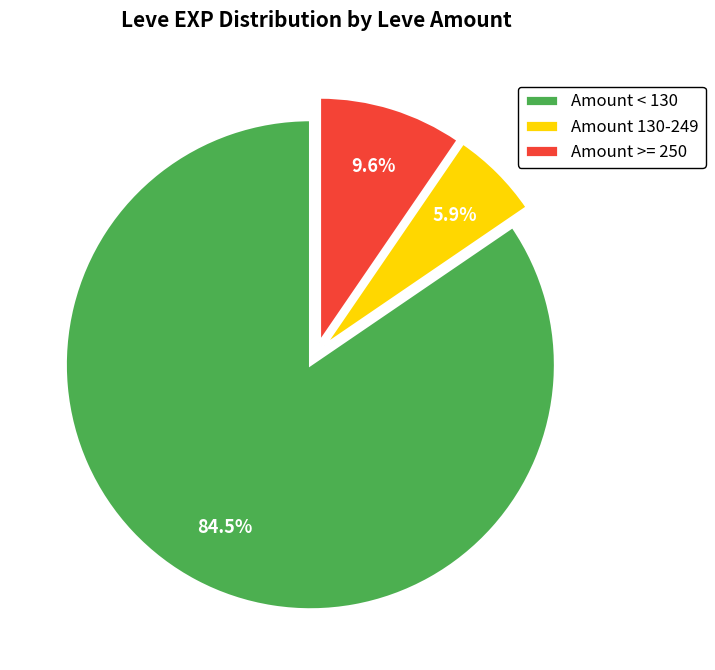

Rank the categories by value from highest to lowest.

Amount < 130, Amount >= 250, Amount 130-249